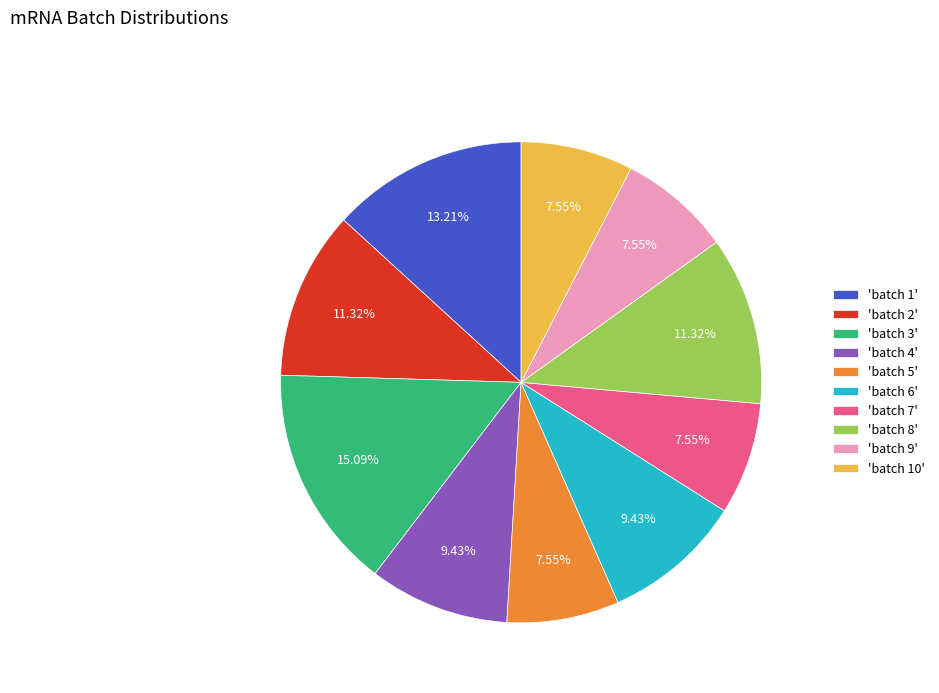

Approximately how many times larger is the value at 'batch 4' compared to 'batch 6'?

1.0